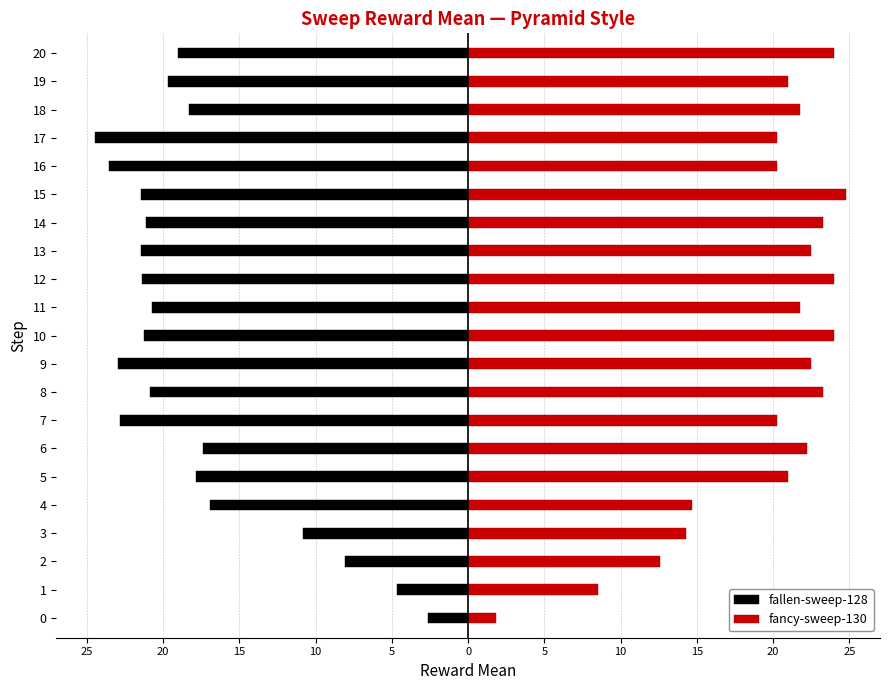

At which label does fancy-sweep-130 first exceed 21?

6